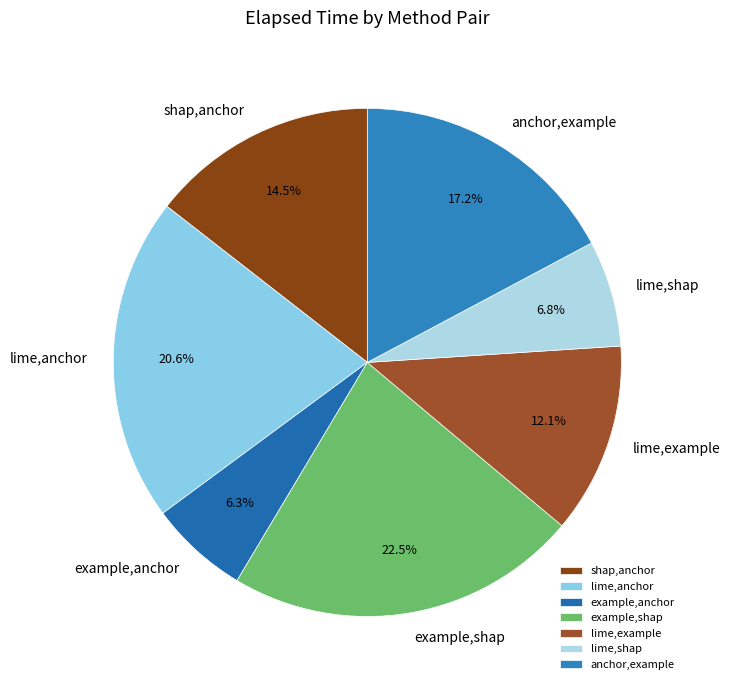

Does any single category account for the majority?

No